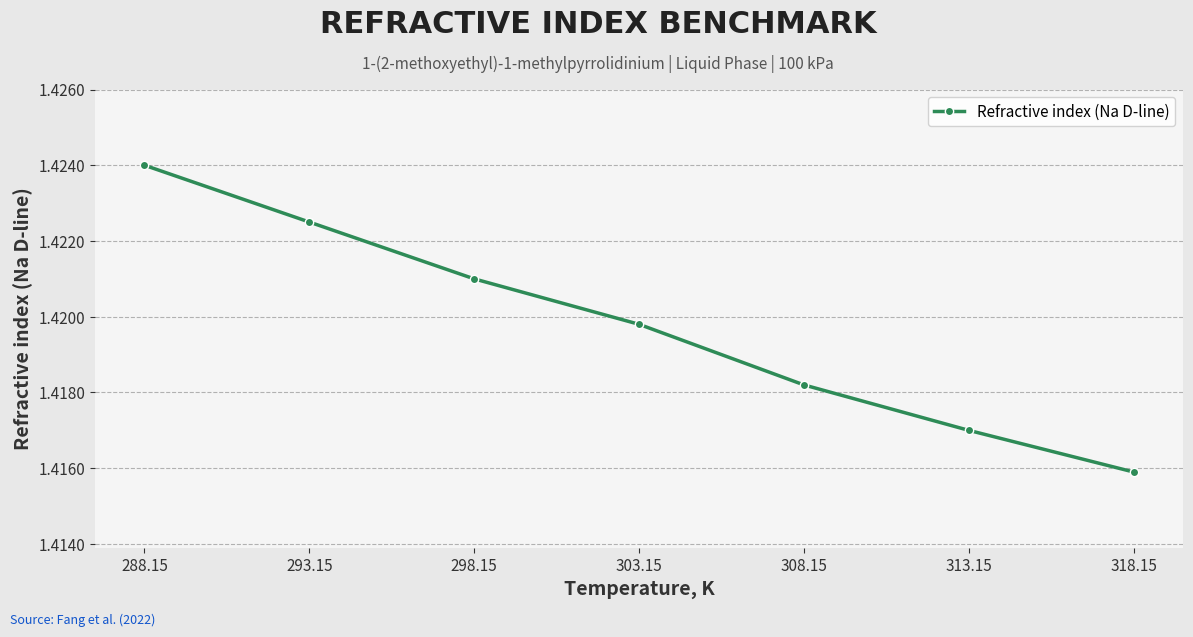

The value at 298.15 is 2.5. True or false?

False